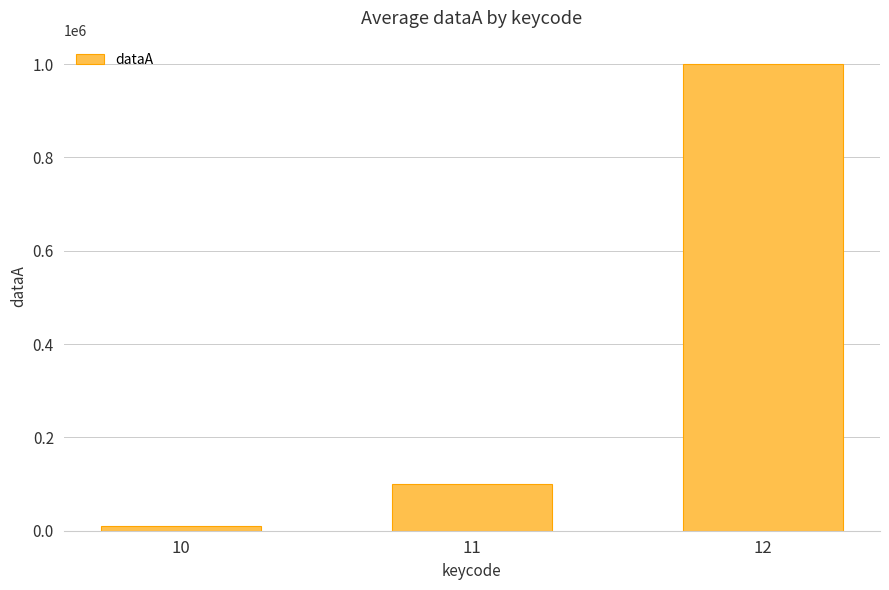

Reading left to right, extract all data points from this chart.

10=10000	11=100000	12=1000000